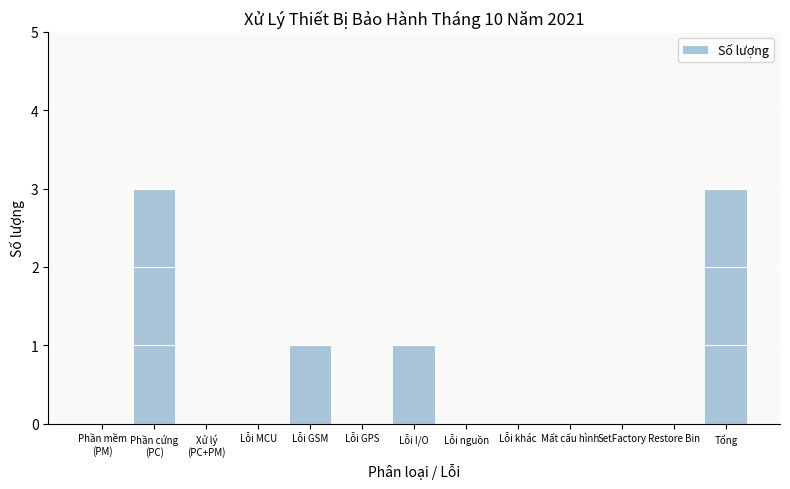

Are the bars grouped side by side (vs. stacked)?

No